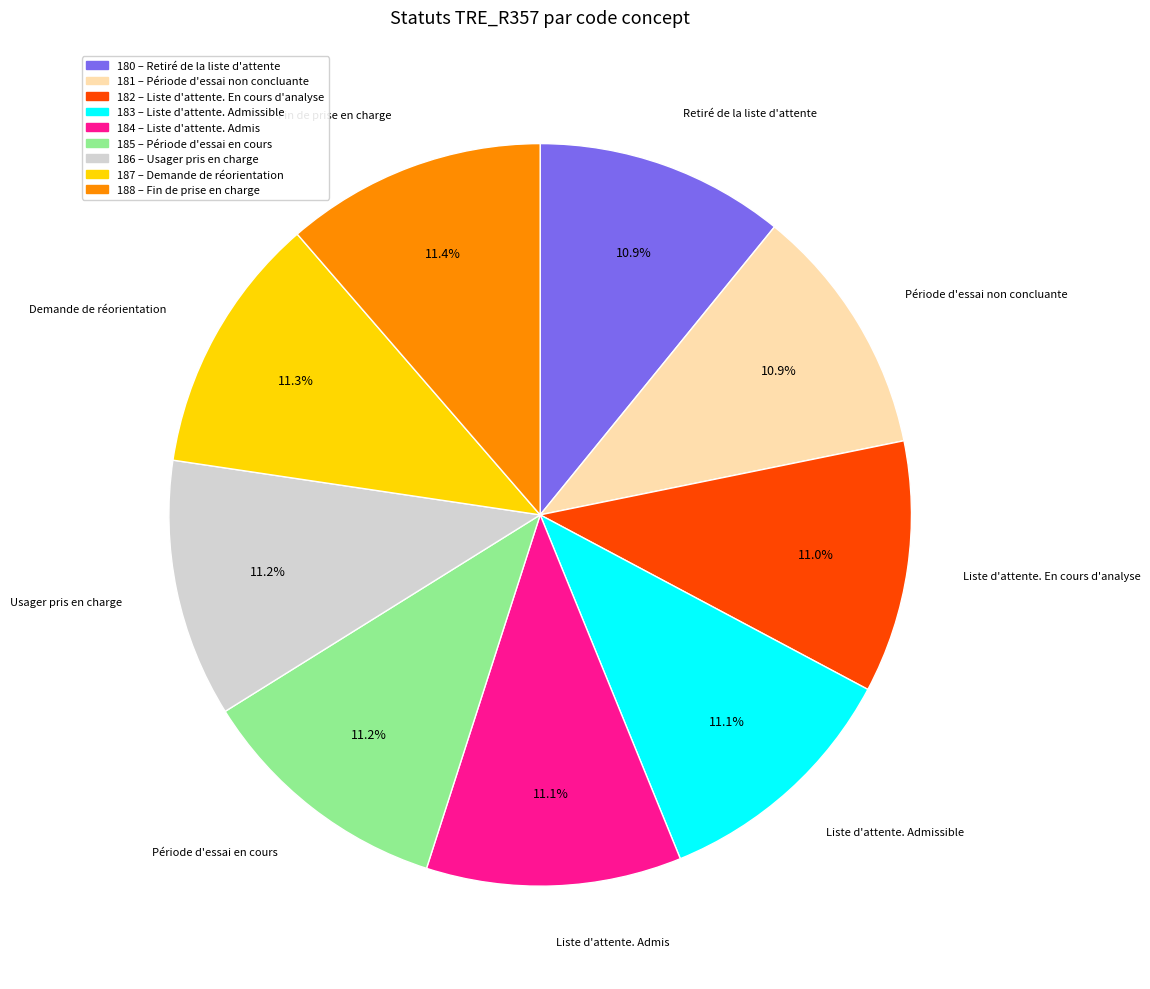

Count the number of slices in the pie.

9